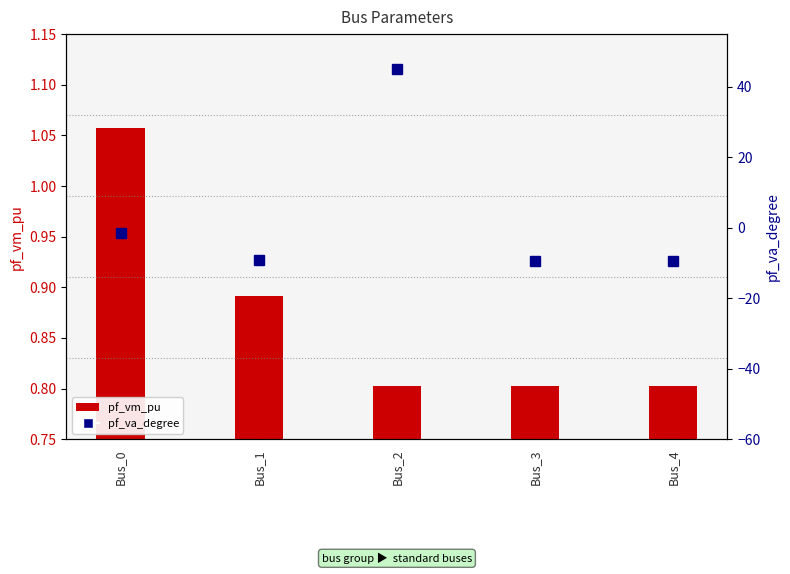

Is it true that pf_vm_pu equals 0.8 at Bus_4?

True